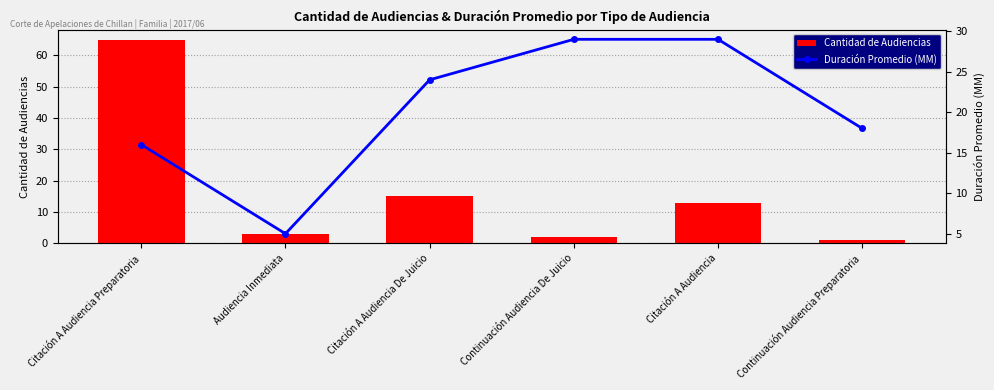

Between Citación A Audiencia De Juicio and Audiencia Inmediata, which is larger?

Citación A Audiencia De Juicio